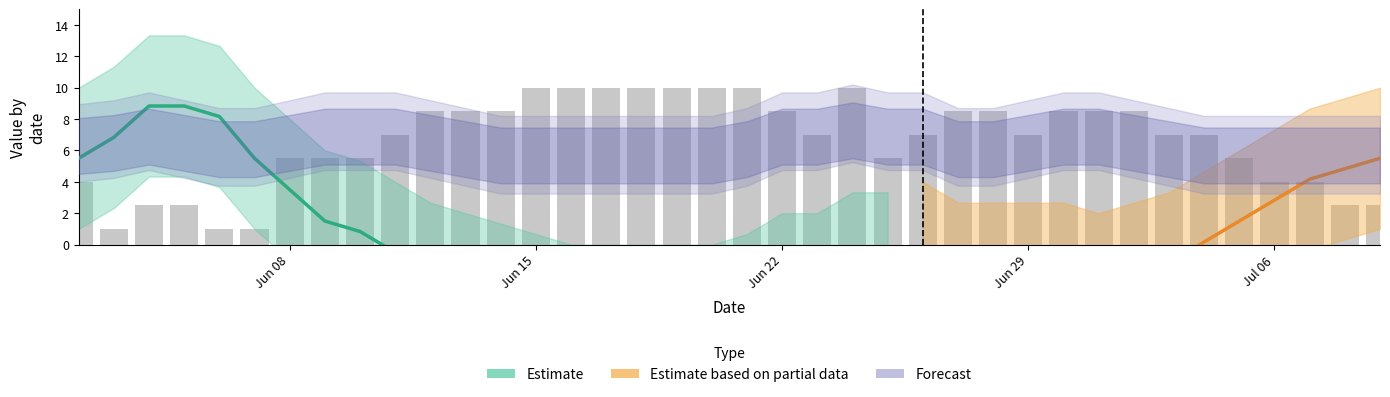

Does the chart contain any negative values?

Yes